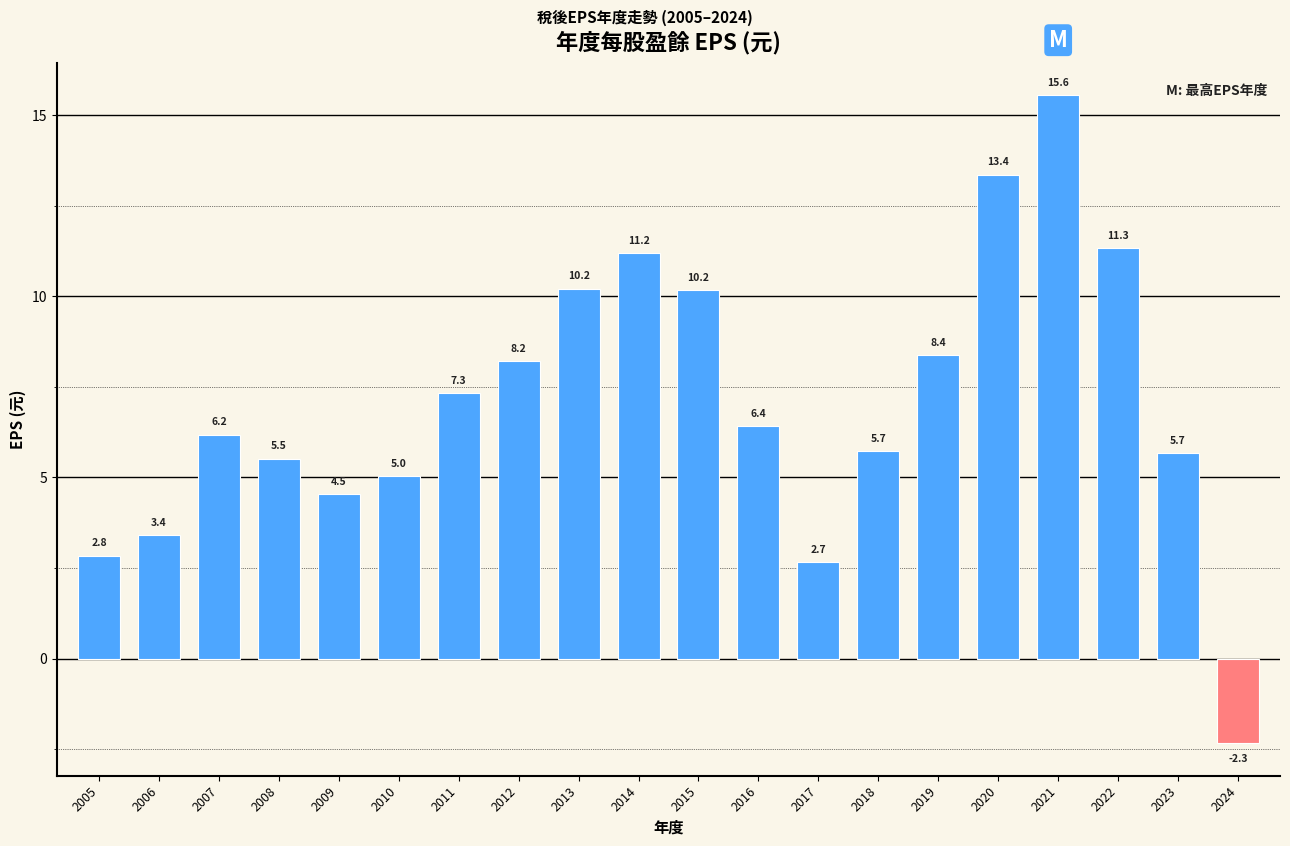

What is the approximate value at 2010?

5.0